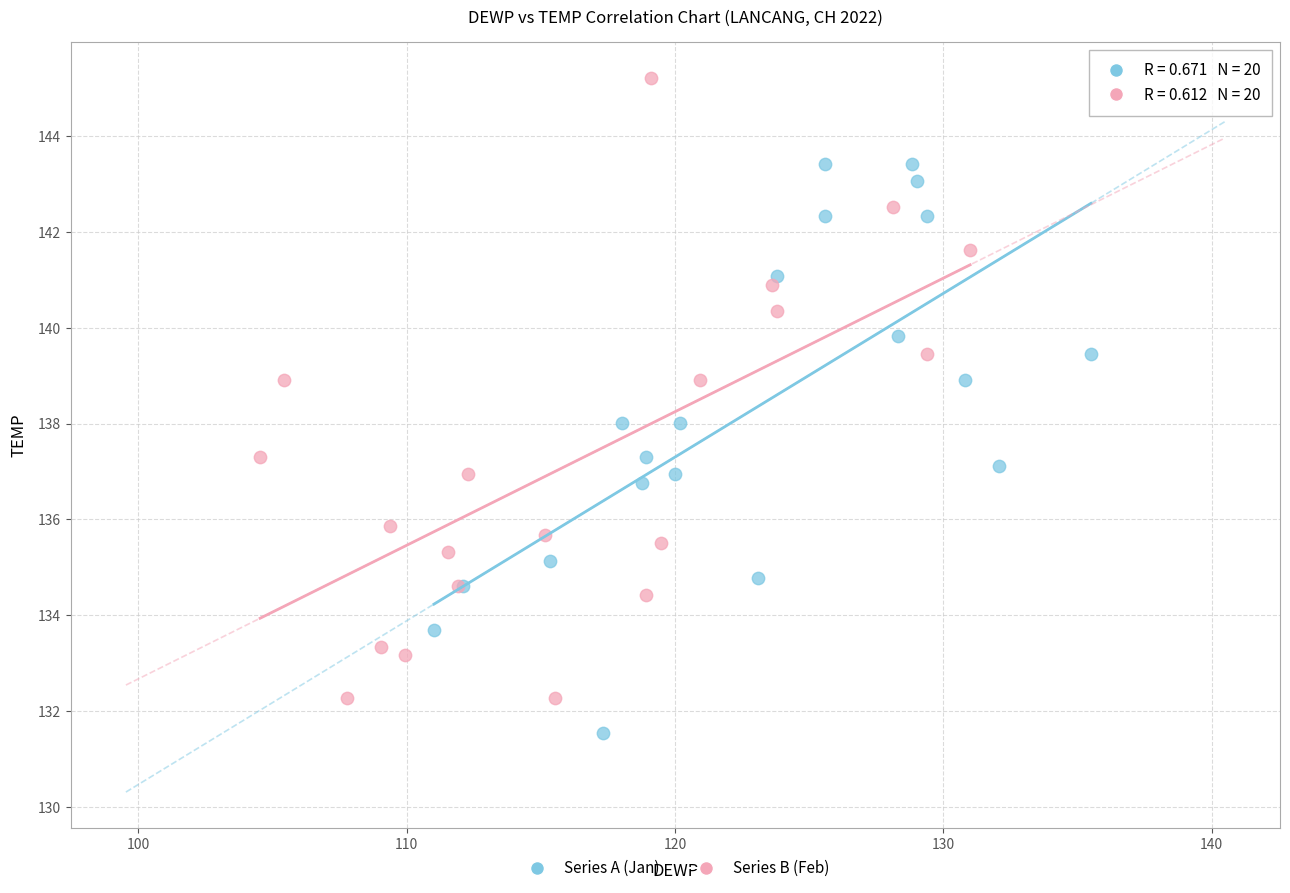

Which series reaches the maximum Y coordinate?

Series B (Feb)